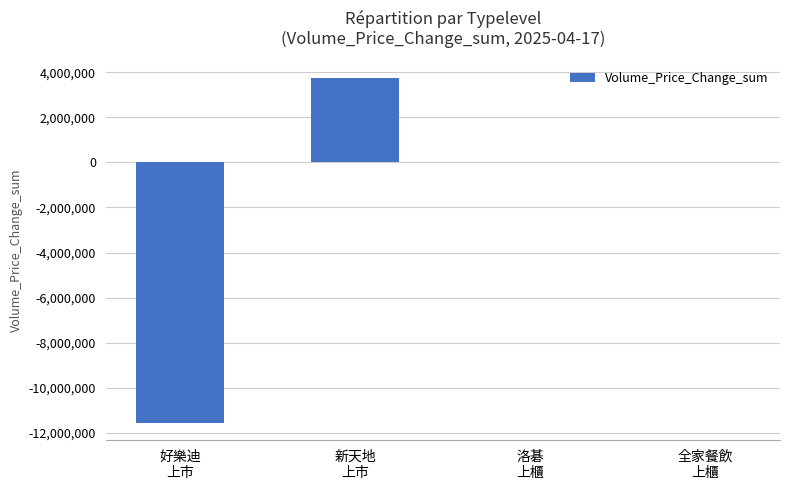

What is the sum of all values?

-7807266